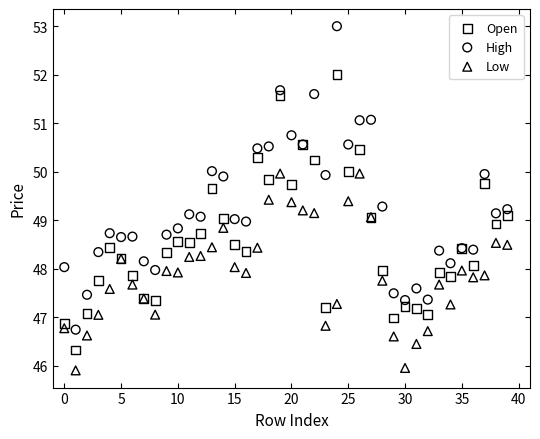

Which series has the largest Y range (max minus min)?

High